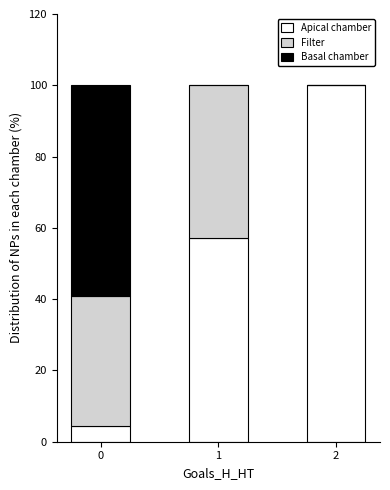

What is the total value across all series at 0?

100.0